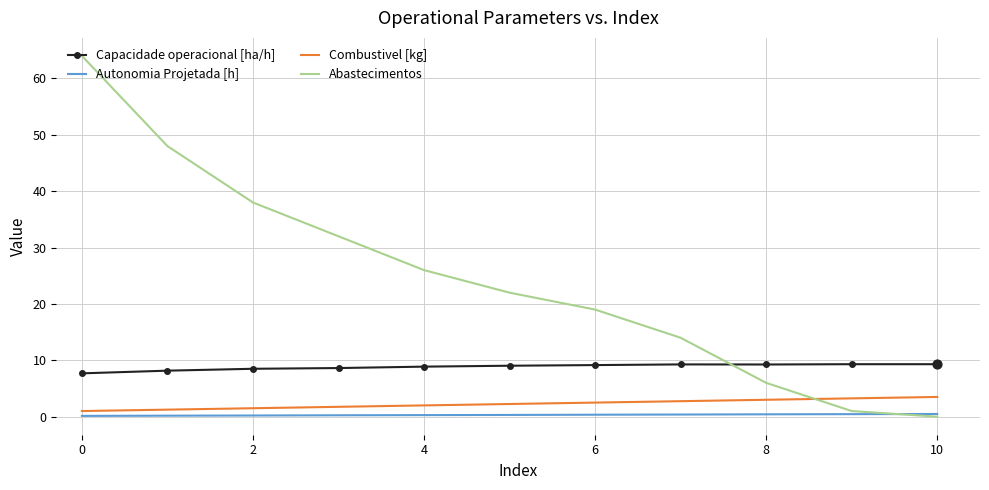

At how many categories does at least one series exceed 50?

1